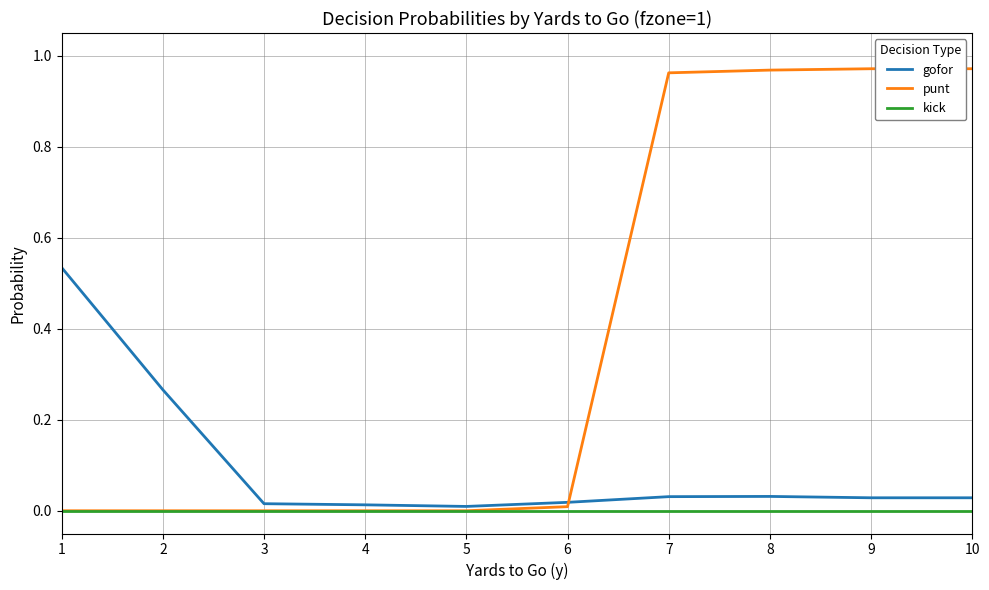

True or false: kick and gofor cross at least once.

False